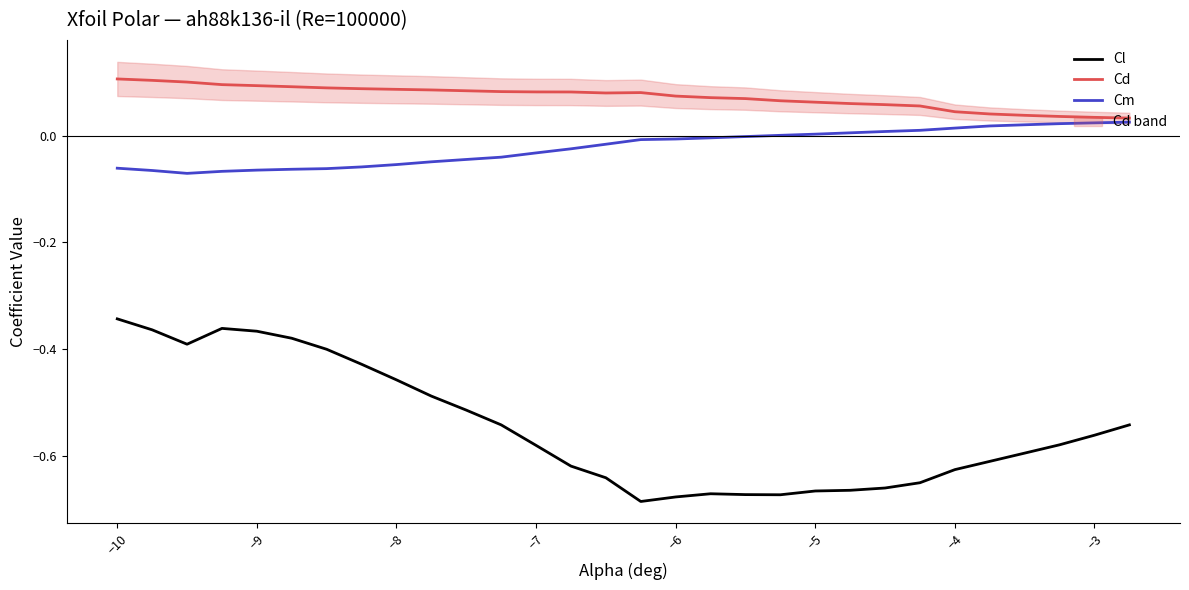

The value of Cl at −3 is -0.3. True or false?

False